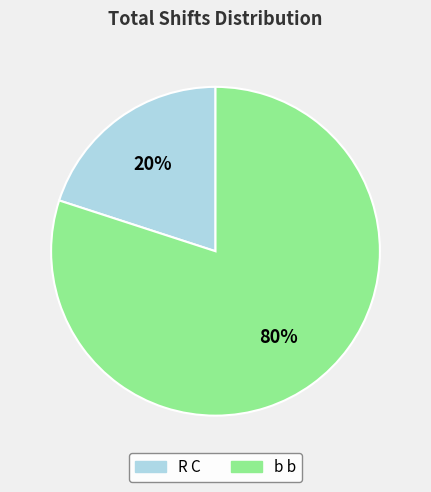

True or false: R C accounts for 25% of the total.

False